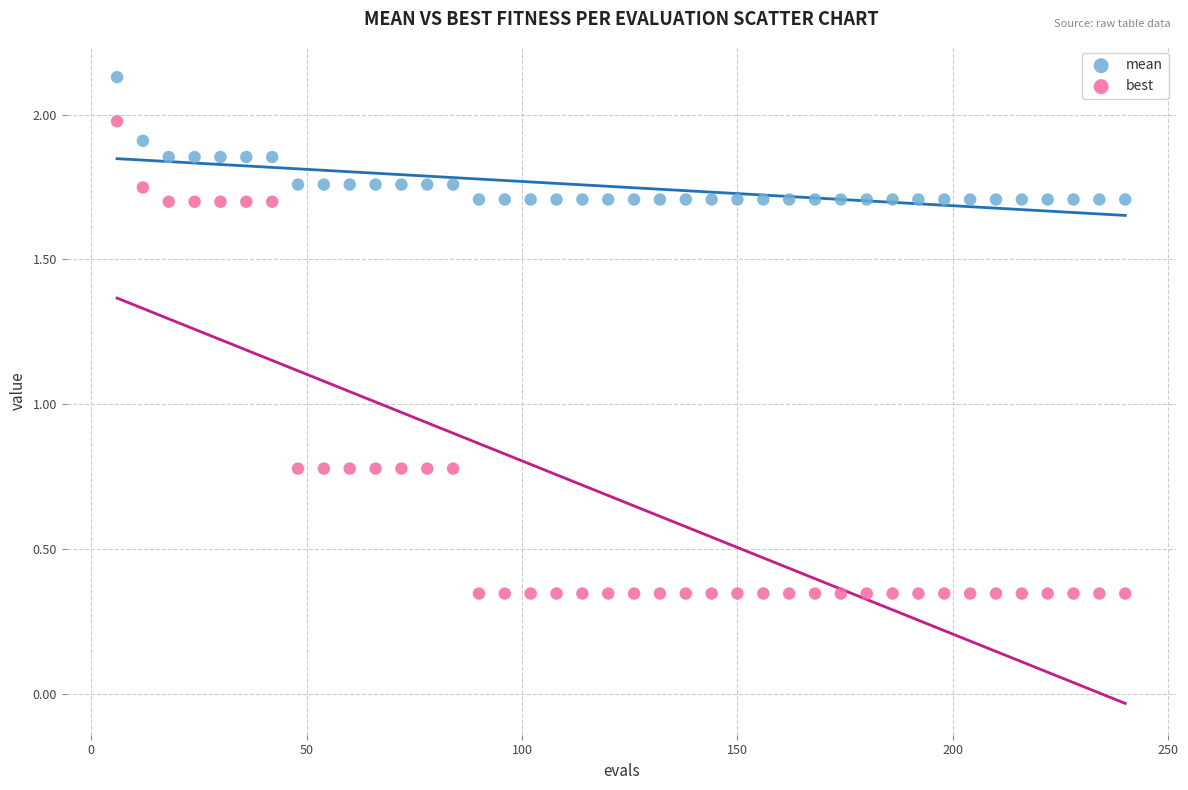

Across all data points, what is the range of X values (max minus min)?

234.0